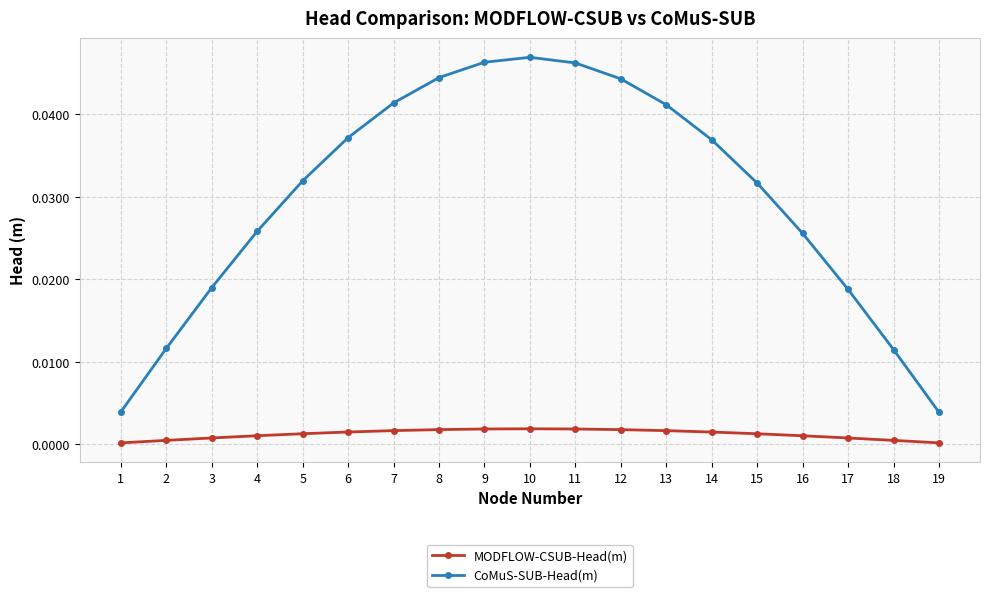

Which series has the widest spread of values?

CoMuS-SUB-Head(m)